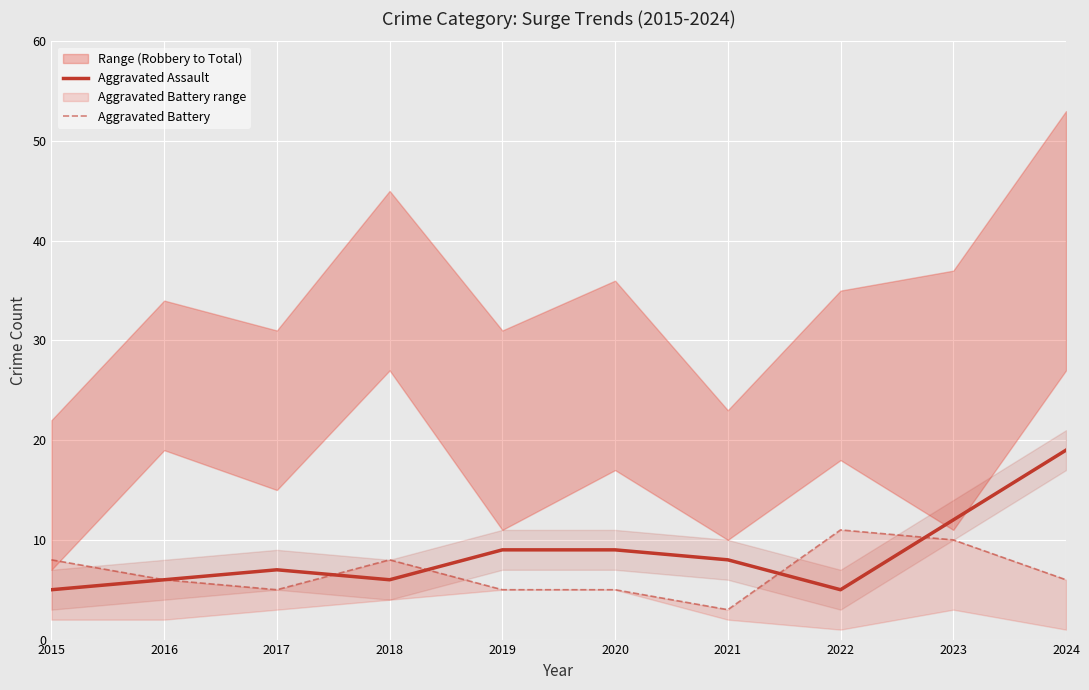

Reading left to right, extract all data points from this chart.

Aggravated Assault: 5	6	7	6	9	9	8	5	12	19
Aggravated Battery: 8	6	5	8	5	5	3	11	10	6